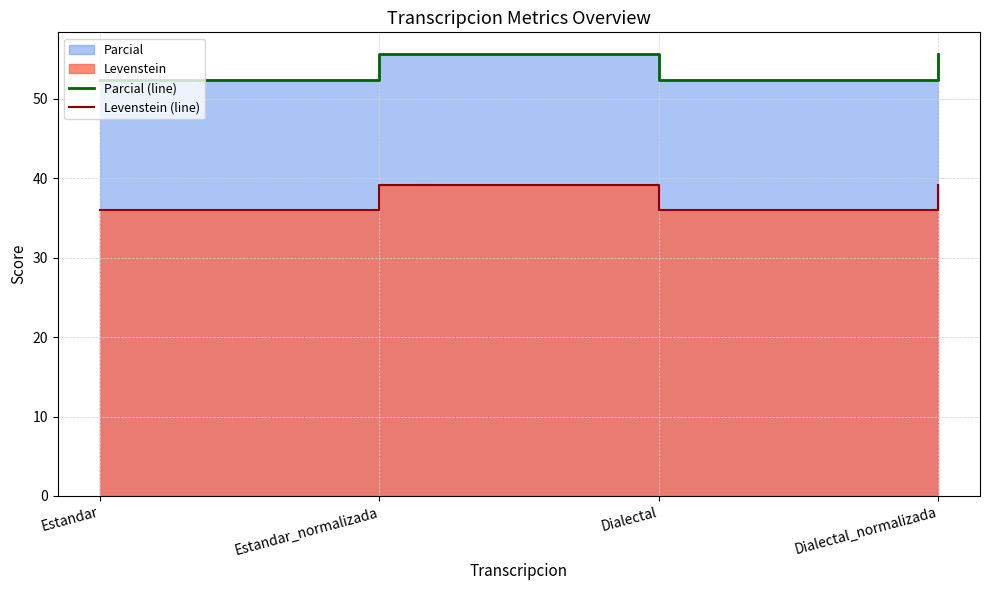

Which series has the largest total across all categories?

Parcial (line)